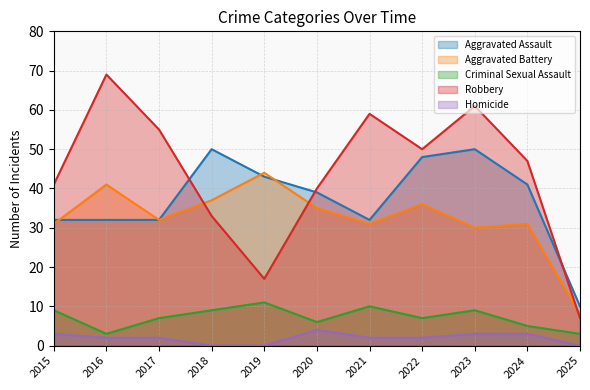

At which category does Robbery reach its first local valley?

2019